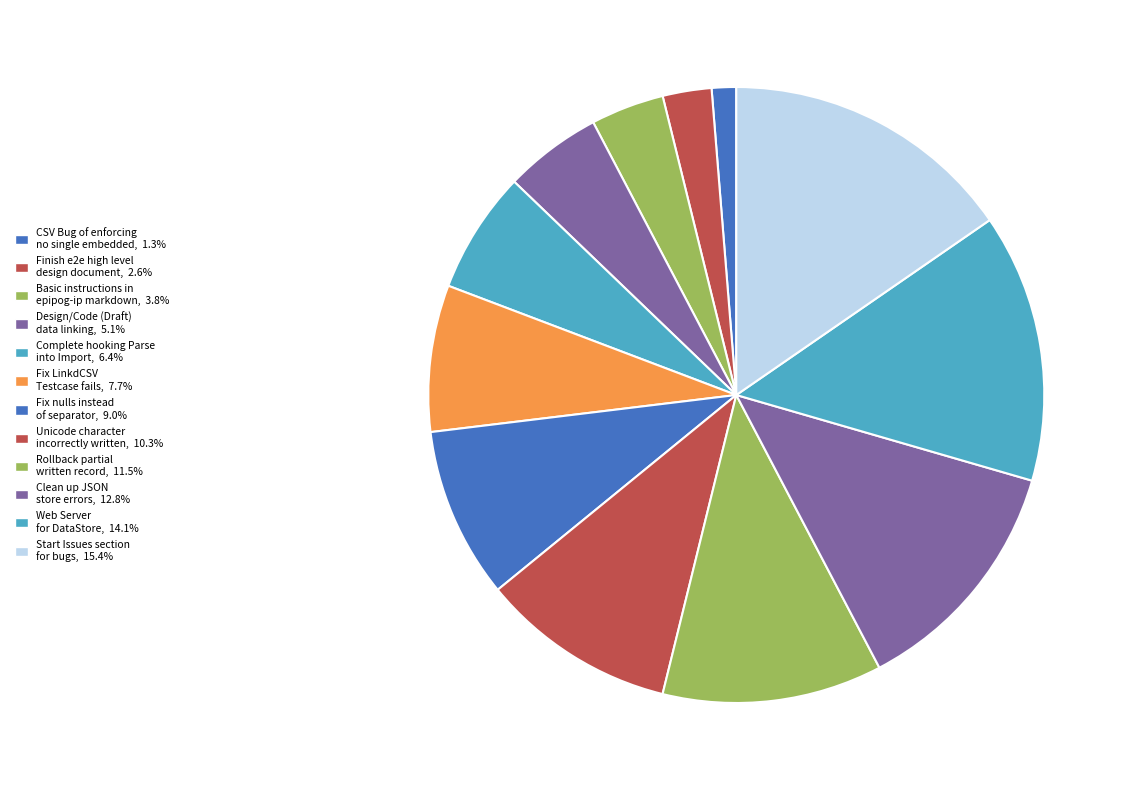

Is it true that Fix nulls instead of separator is 1% of the pie?

False